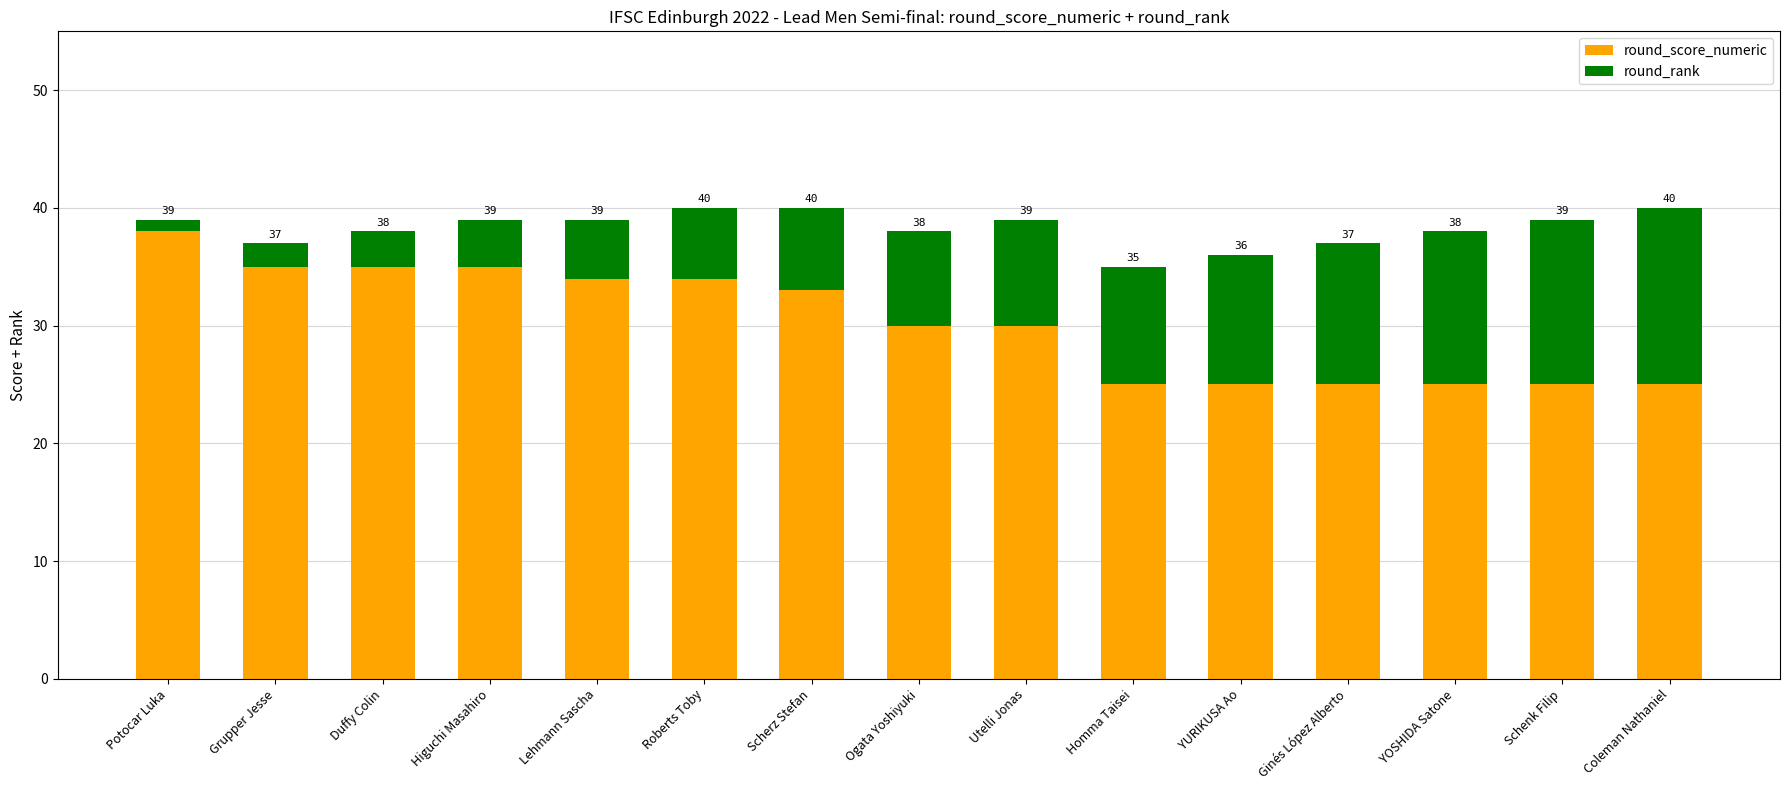

What are all the series names shown in the legend?

round_score_numeric, round_rank